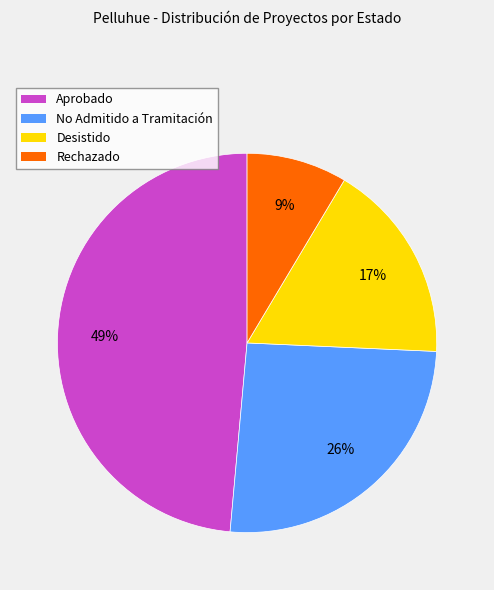

To the nearest percent, what is the difference between the largest and smallest slice percentages?

40%